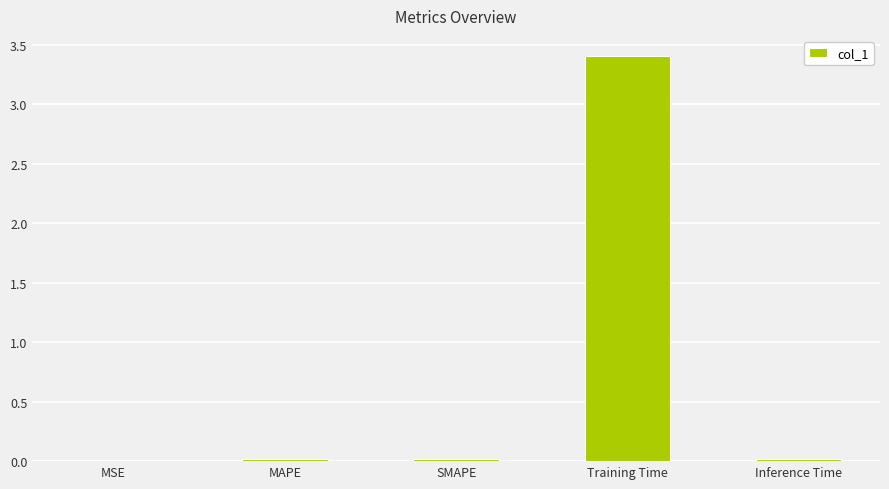

What is the sum of all values?

3.4